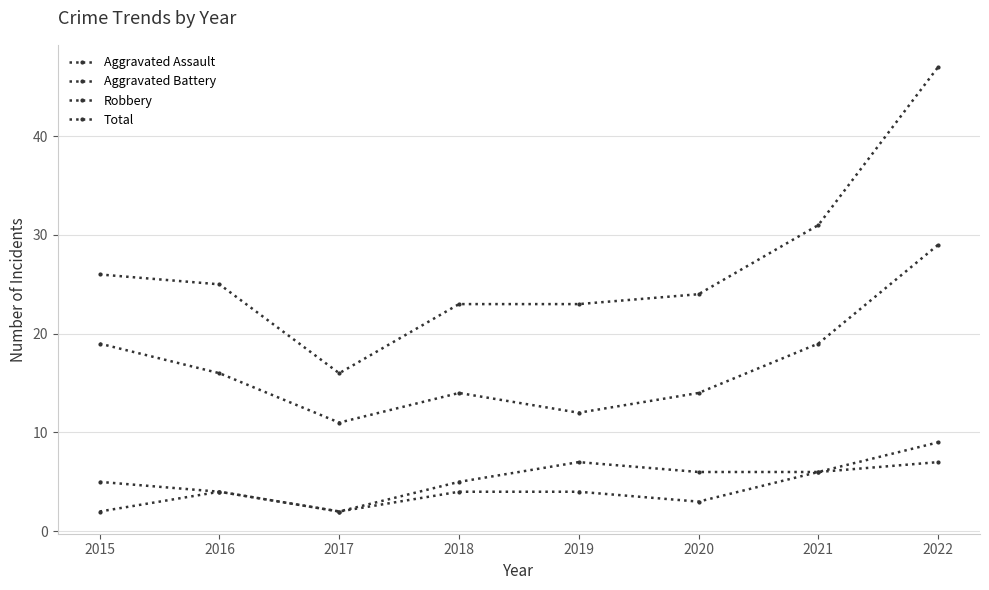

Count the number of data series in this chart.

4